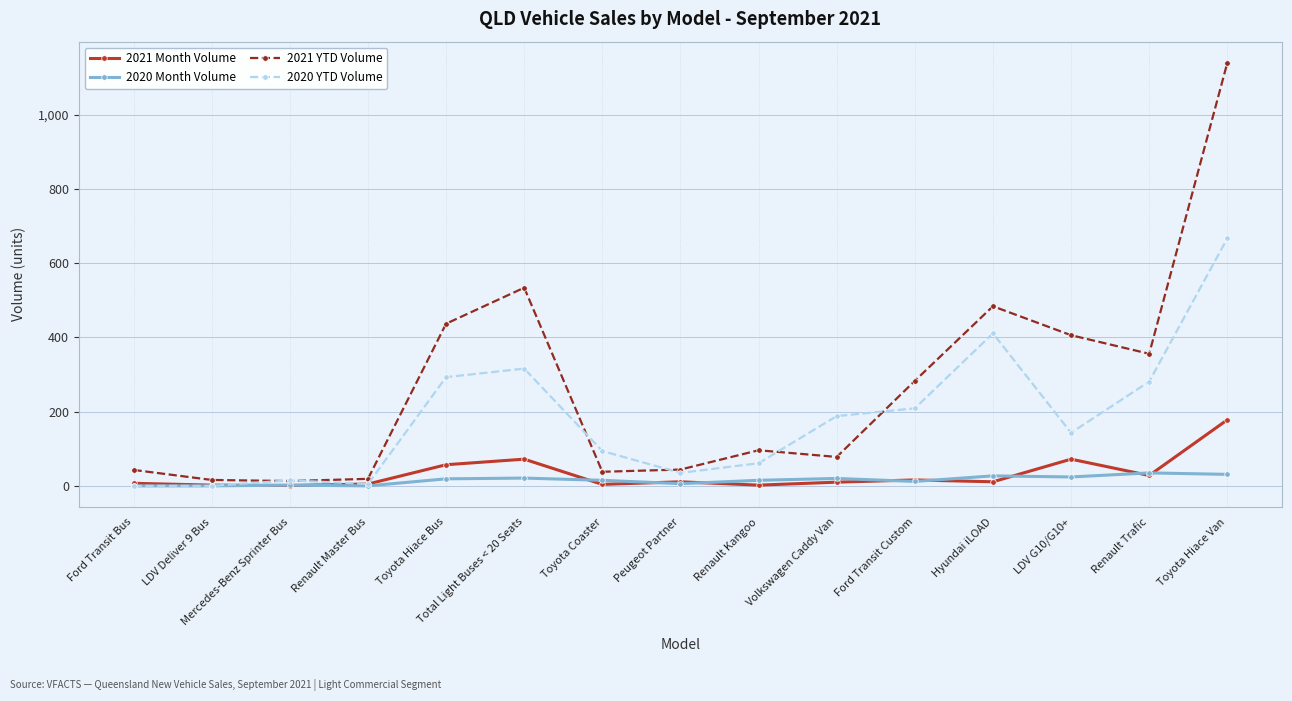

Which series has the widest spread of values?

2021 YTD Volume